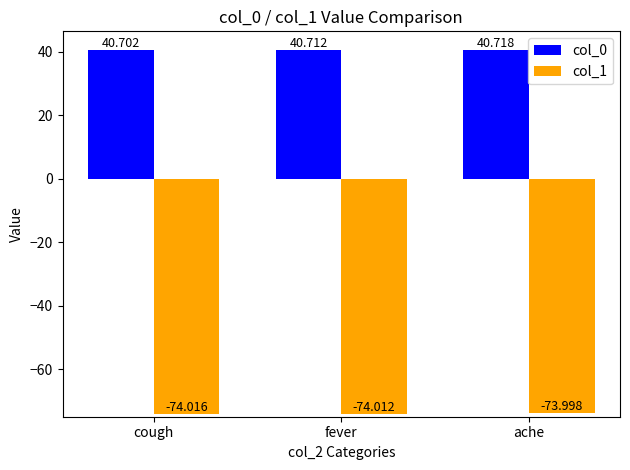

Rank the categories by col_1 value from highest to lowest.

ache, fever, cough